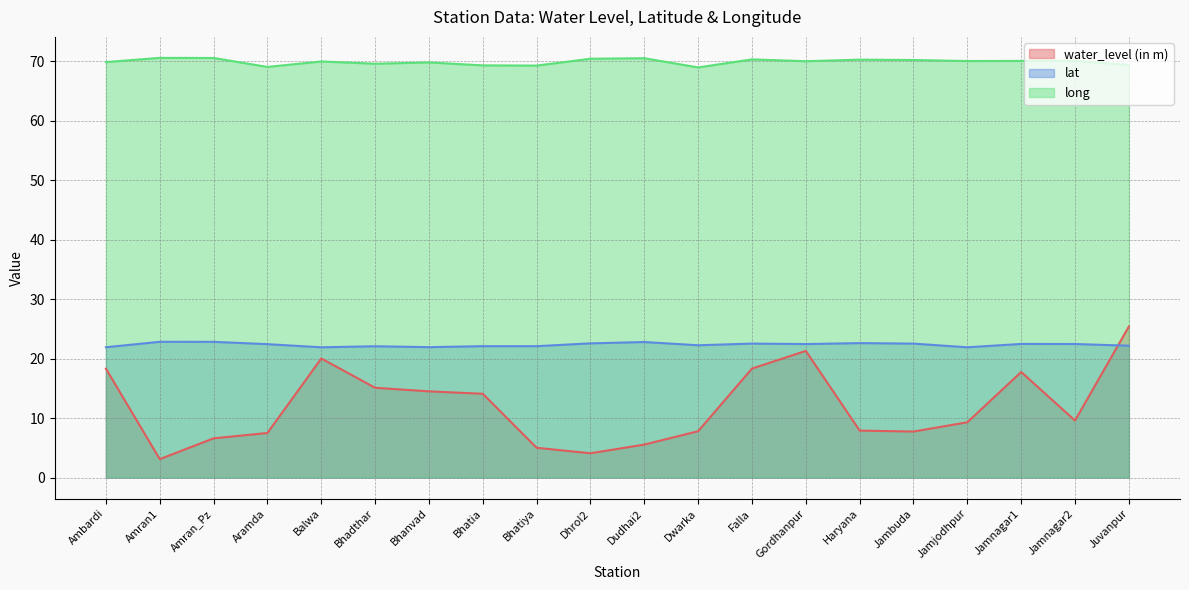

The value of long at Bhanvad is 117.8. True or false?

False